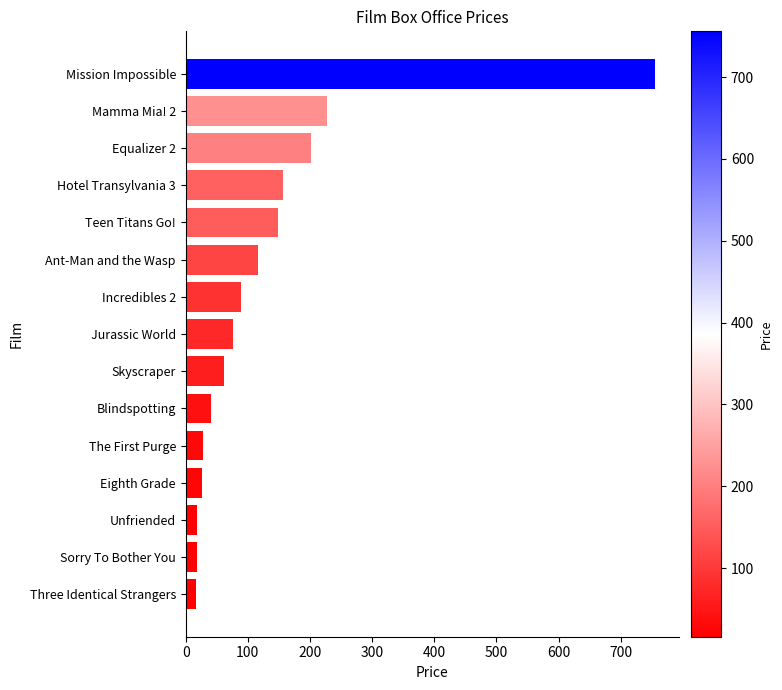

Is it true that the value at Teen Titans Go! is 211?

False